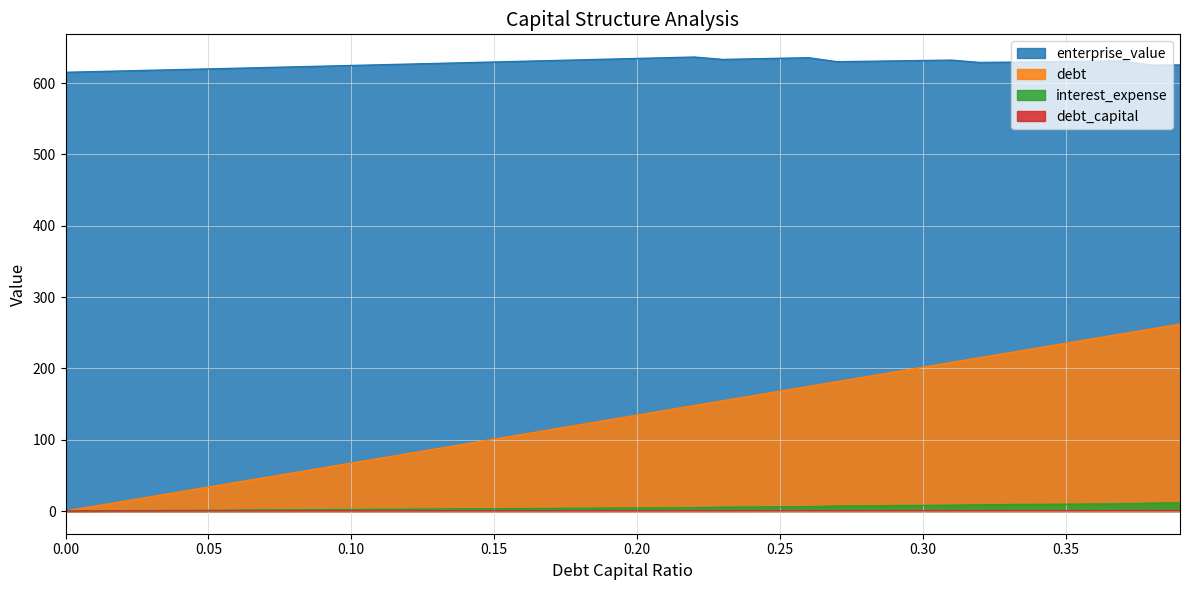

Does the chart have visible grid lines?

Yes